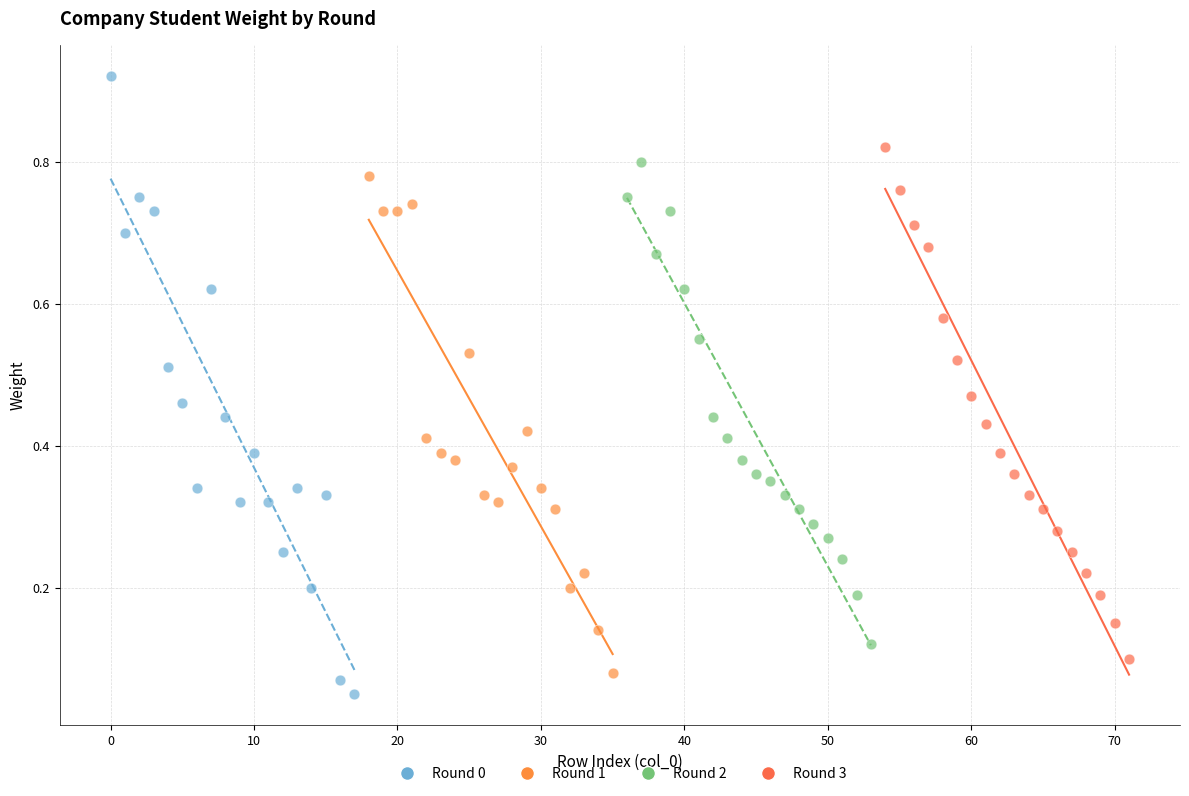

Which series has the widest spread of Y values?

Round 0